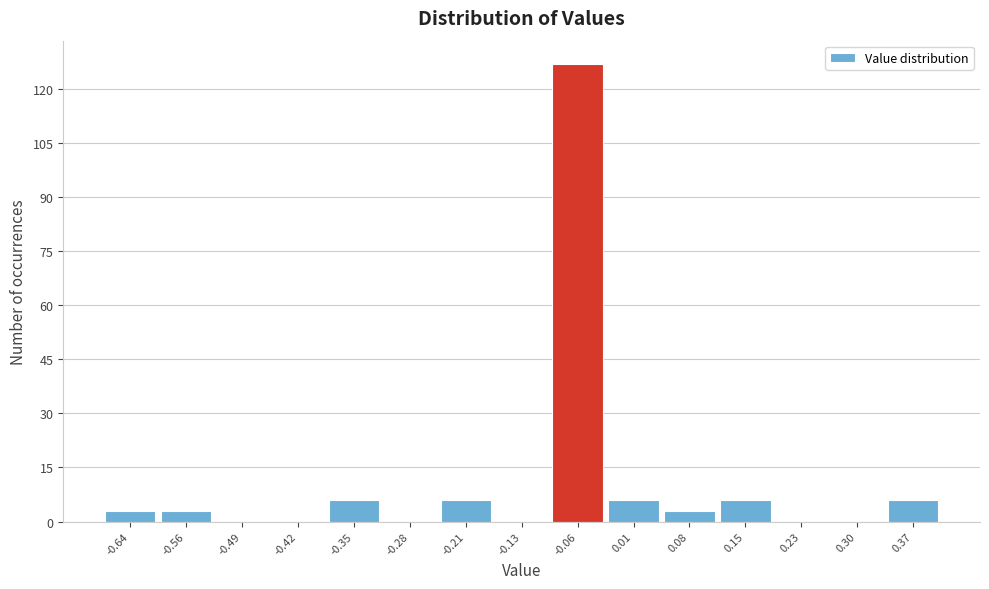

Reading right to left, list all the values displayed in this chart.

0.37=6	0.30=0	0.23=0	0.15=6	0.08=3	0.01=6	-0.06=127	-0.13=0	-0.21=6	-0.28=0	-0.35=6	-0.42=0	-0.49=0	-0.56=3	-0.64=3